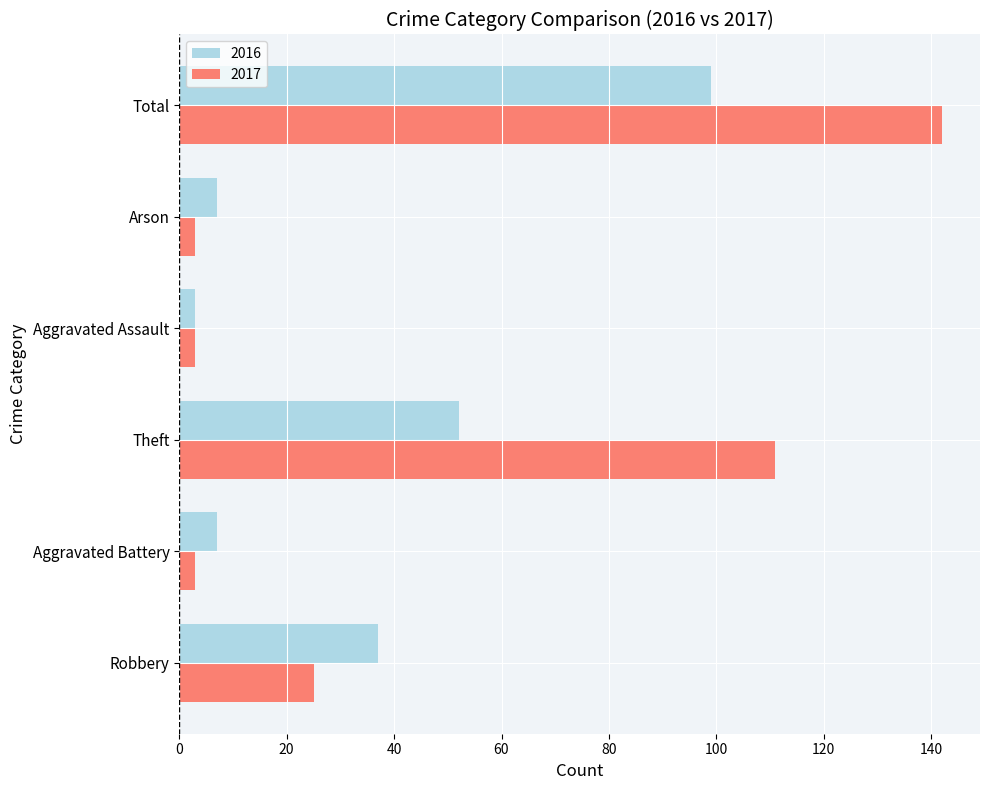

What is the difference between the maximum and minimum values in the 2017 series?

139